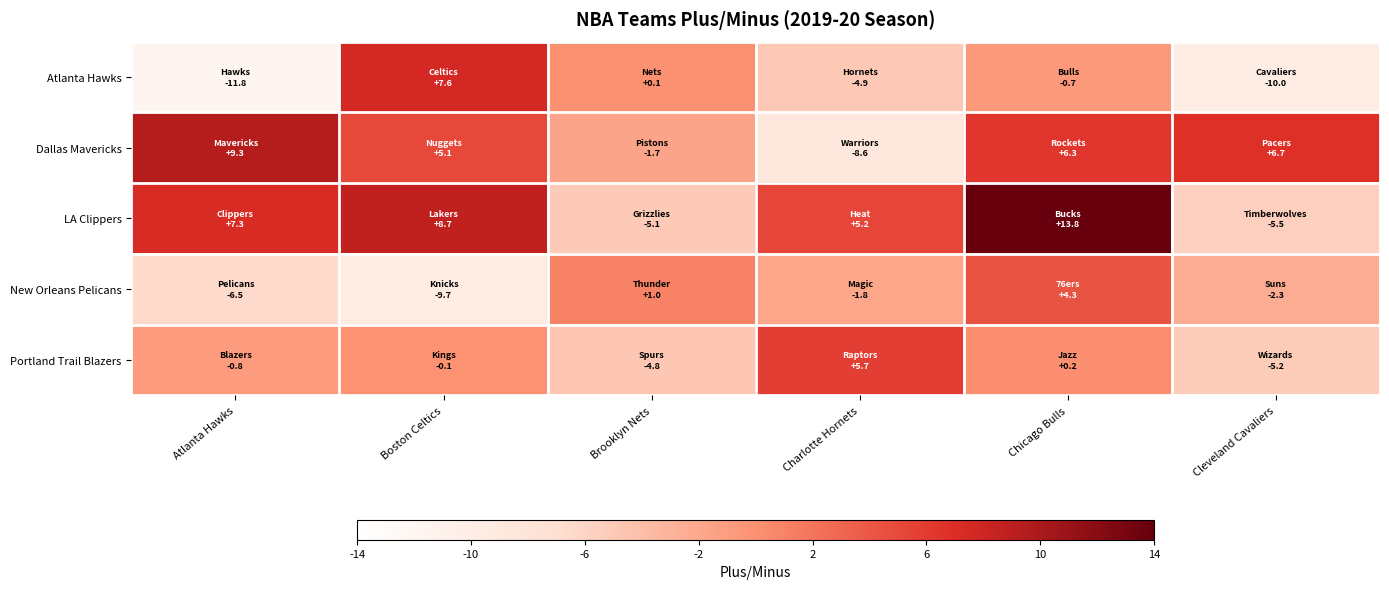

What is the spread (max minus min) of values at Charlotte Hornets?

14.3